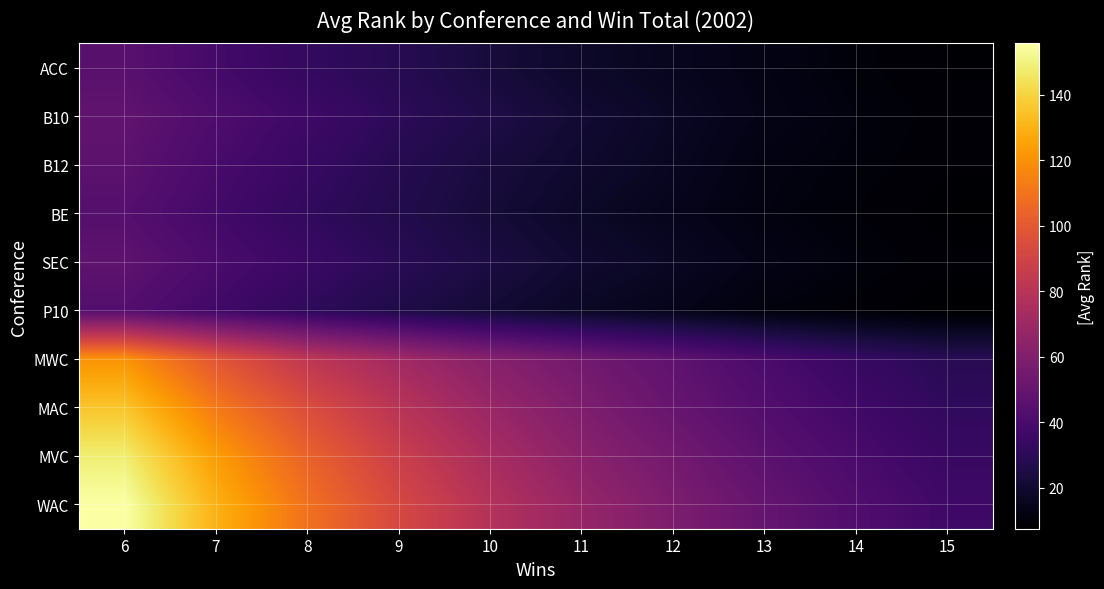

Which series has the largest total across all categories?

WAC